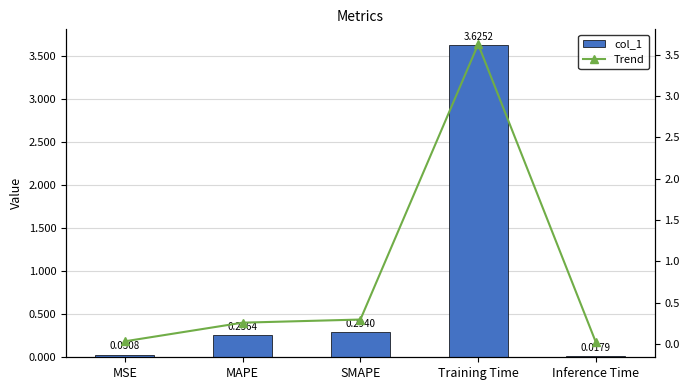

Reading left to right, what are all the values shown in this chart?

col_1: MSE=0.0	MAPE=0.3	SMAPE=0.3	Training Time=3.6	Inference Time=0.0
Trend: MSE=0.0	MAPE=0.3	SMAPE=0.3	Training Time=3.6	Inference Time=0.0